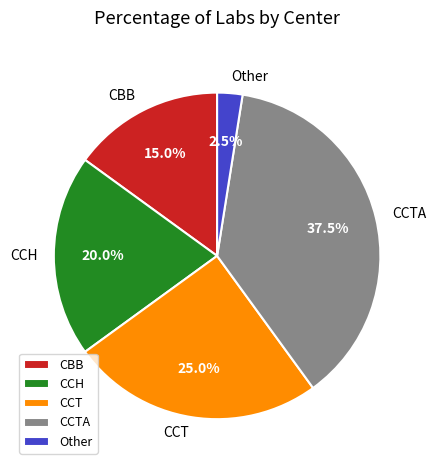

To the nearest percent, what is the difference between the largest and smallest slice percentages?

35%